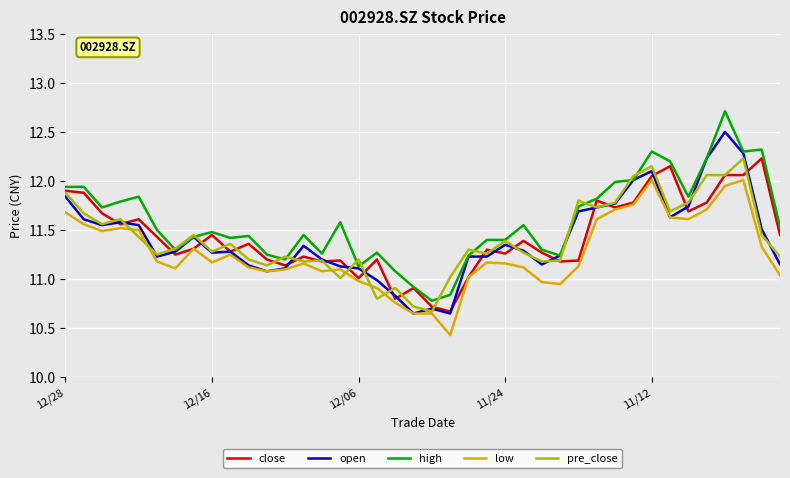

Which series has the largest total across all categories?

high